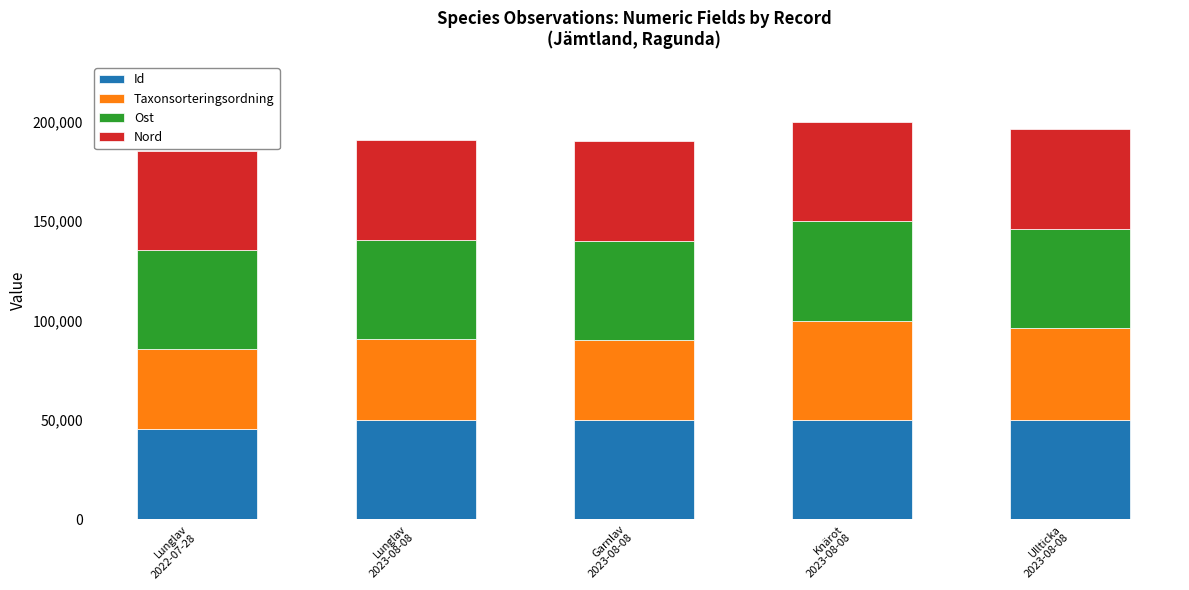

What is the maximum value for Id?

50000.0